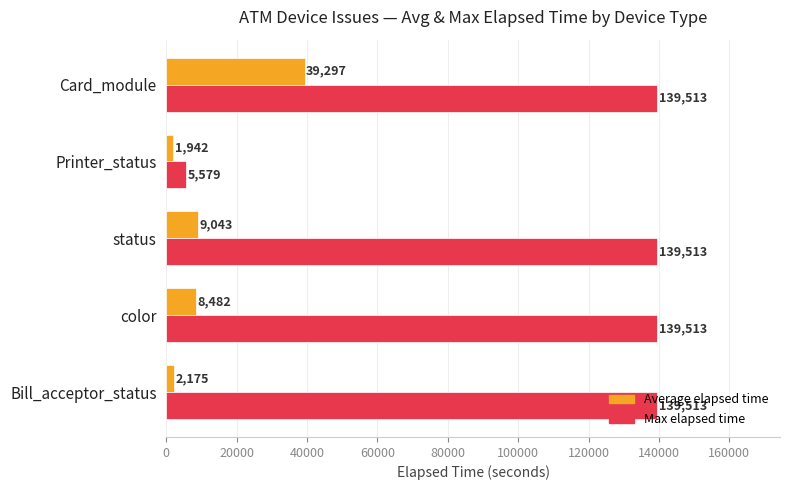

What is the average value of the Max elapsed time series?

112726